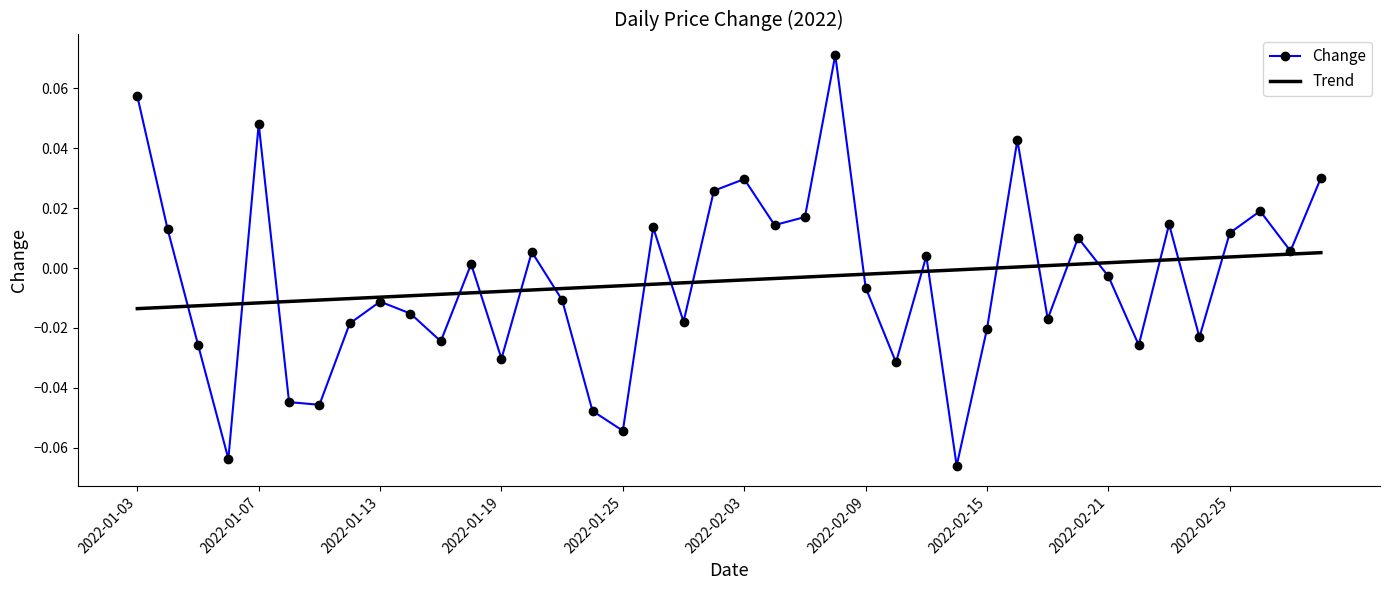

List the series in order of their peak value, highest first.

Change, Trend